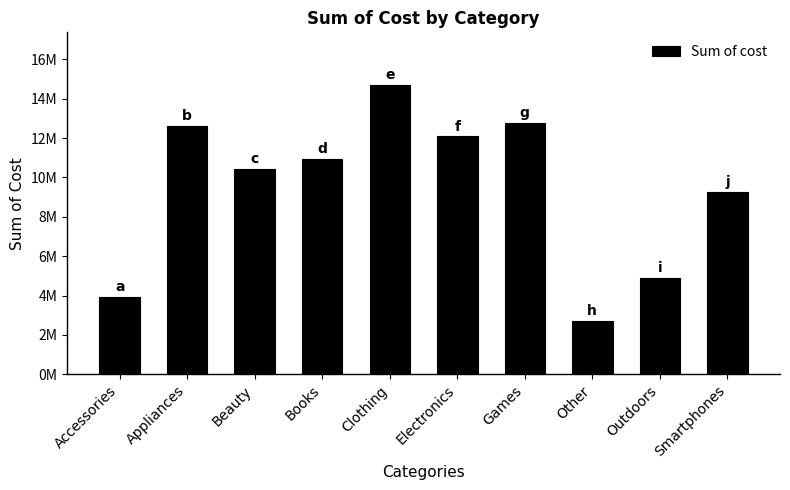

Are the bars horizontal?

No